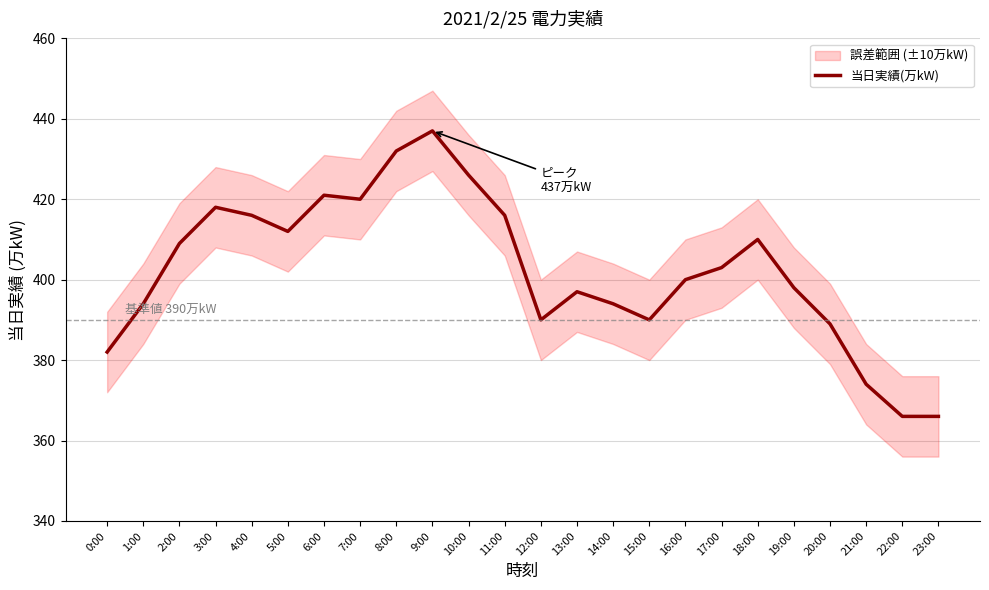

How many lines are shown in the chart?

1